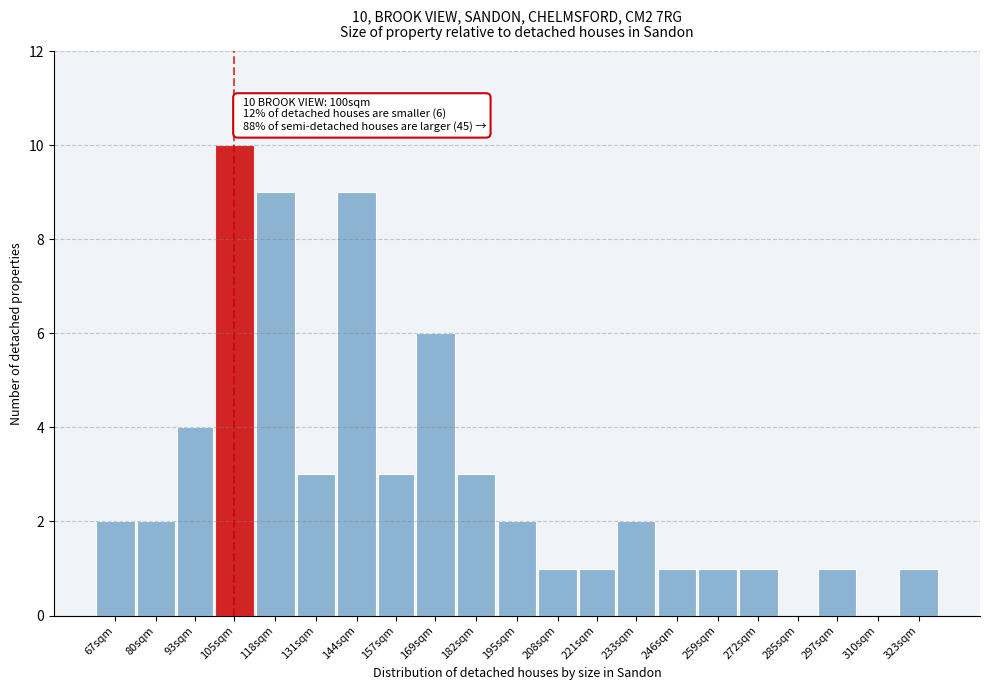

Reading right to left, list all the values displayed in this chart.

323sqm=1	310sqm=0	297sqm=1	285sqm=0	272sqm=1	259sqm=1	246sqm=1	233sqm=2	221sqm=1	208sqm=1	195sqm=2	182sqm=3	169sqm=6	157sqm=3	144sqm=9	131sqm=3	118sqm=9	105sqm=10	93sqm=4	80sqm=2	67sqm=2